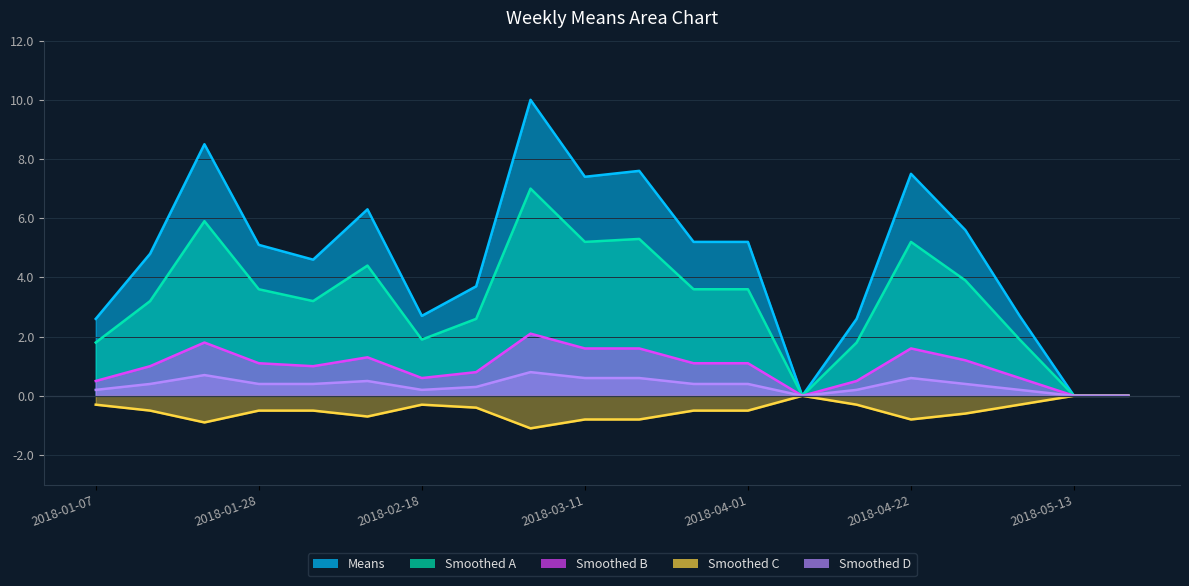

At 2018-03-11, list the series in order from largest to smallest.

Means, Smoothed A, Smoothed B, Smoothed D, Smoothed C